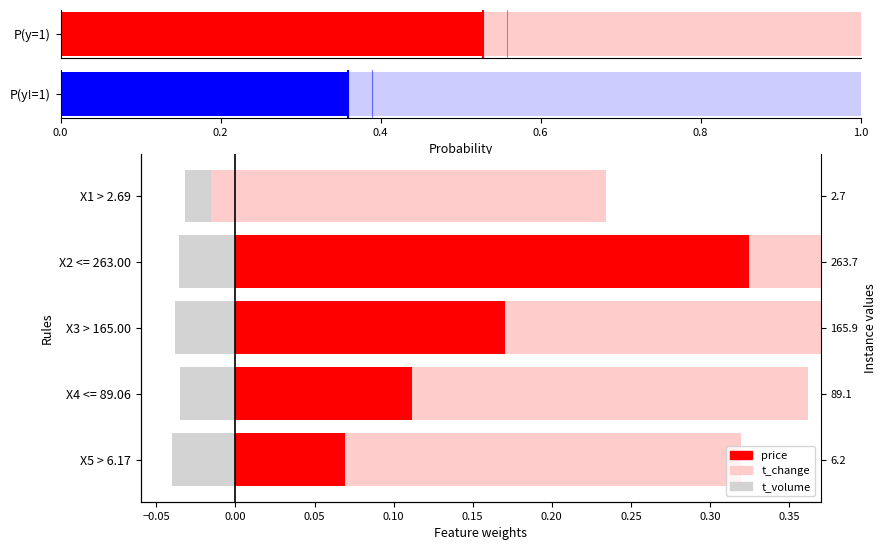

Read the price weight value at X3 > 165.00.

0.2